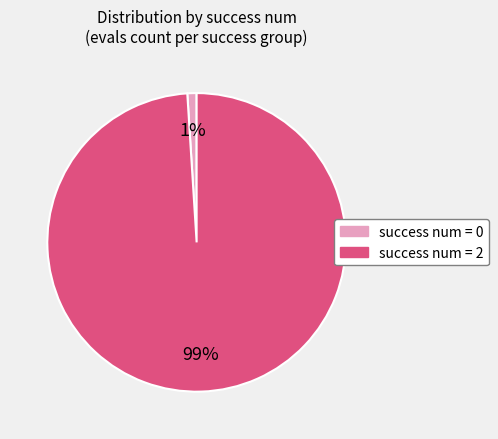

To the nearest percent, what is the difference between the largest and smallest slice percentages?

98%